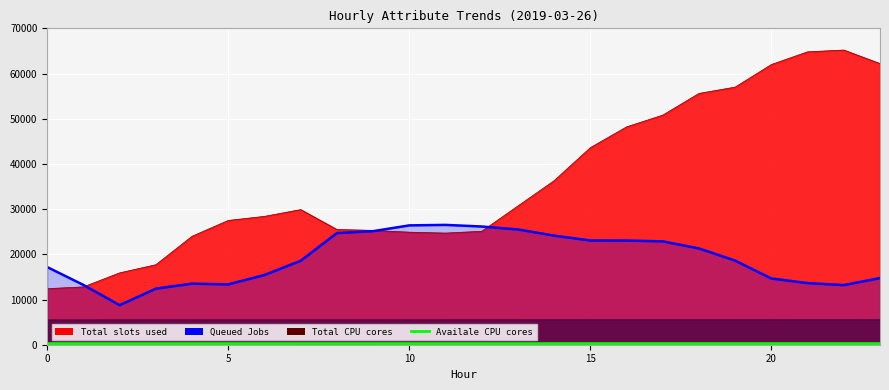

In Availale CPU cores, how many points are higher than both neighbors (excluding endpoints)?

2